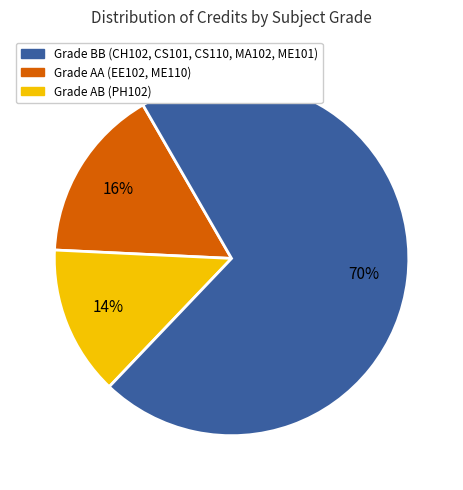

To the nearest percent, what is the average slice percentage?

33%